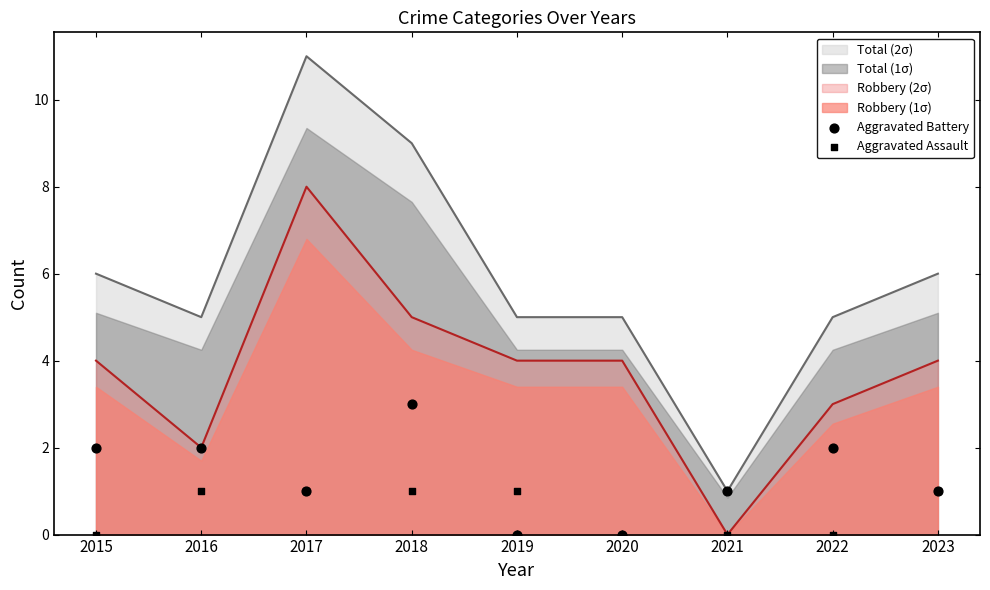

The value of Total (2σ) at 2020 is 5. True or false?

True